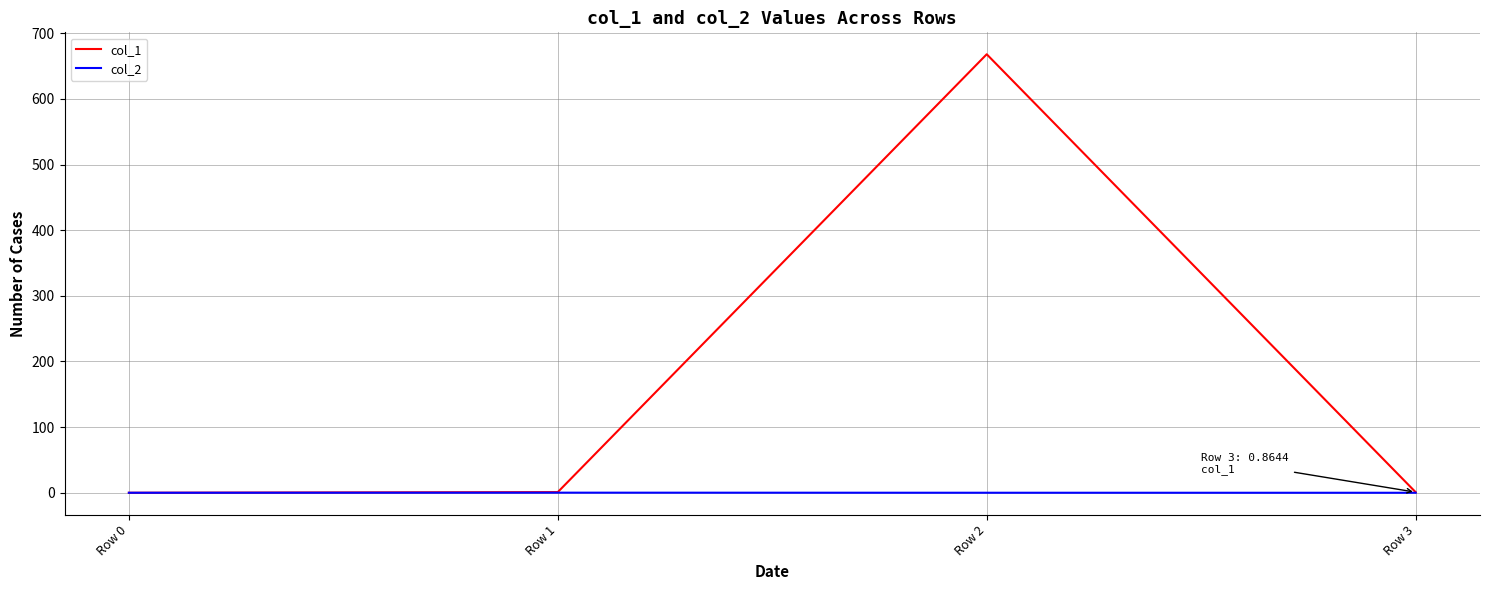

True or false: col_1 has more than 1 points higher than both neighbors.

False